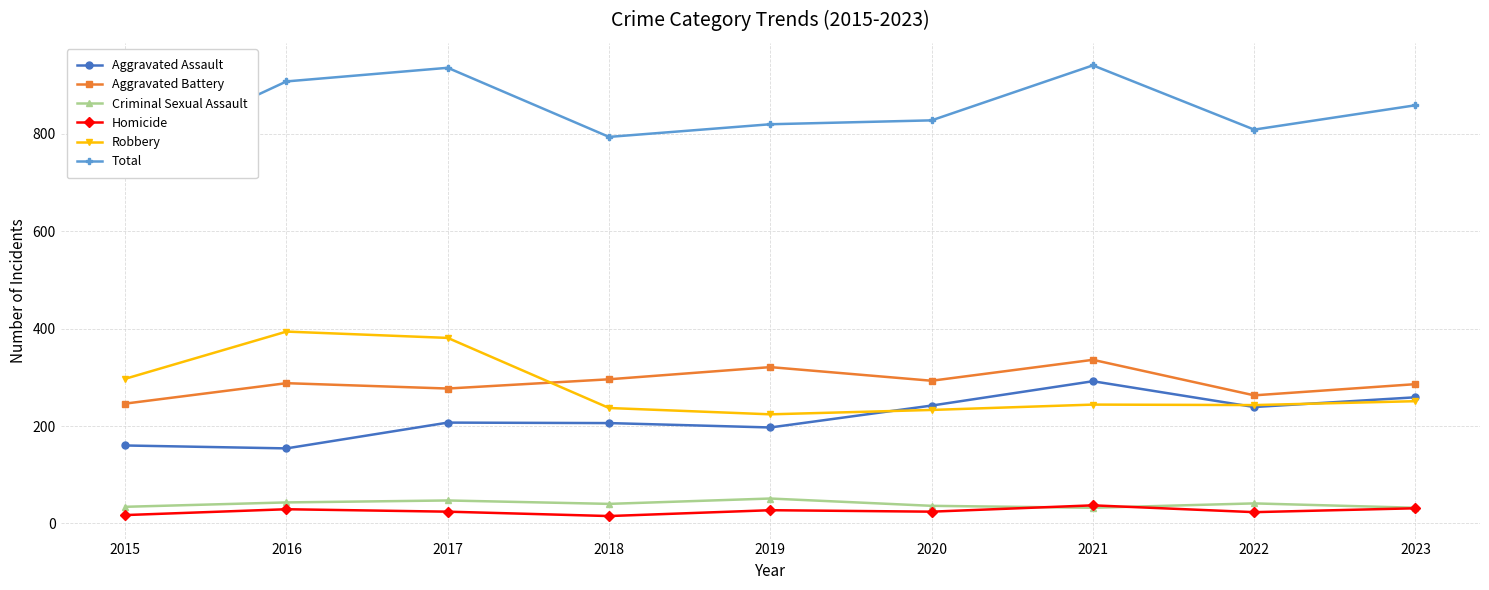

True or false: Aggravated Battery and Robbery cross at least once.

True